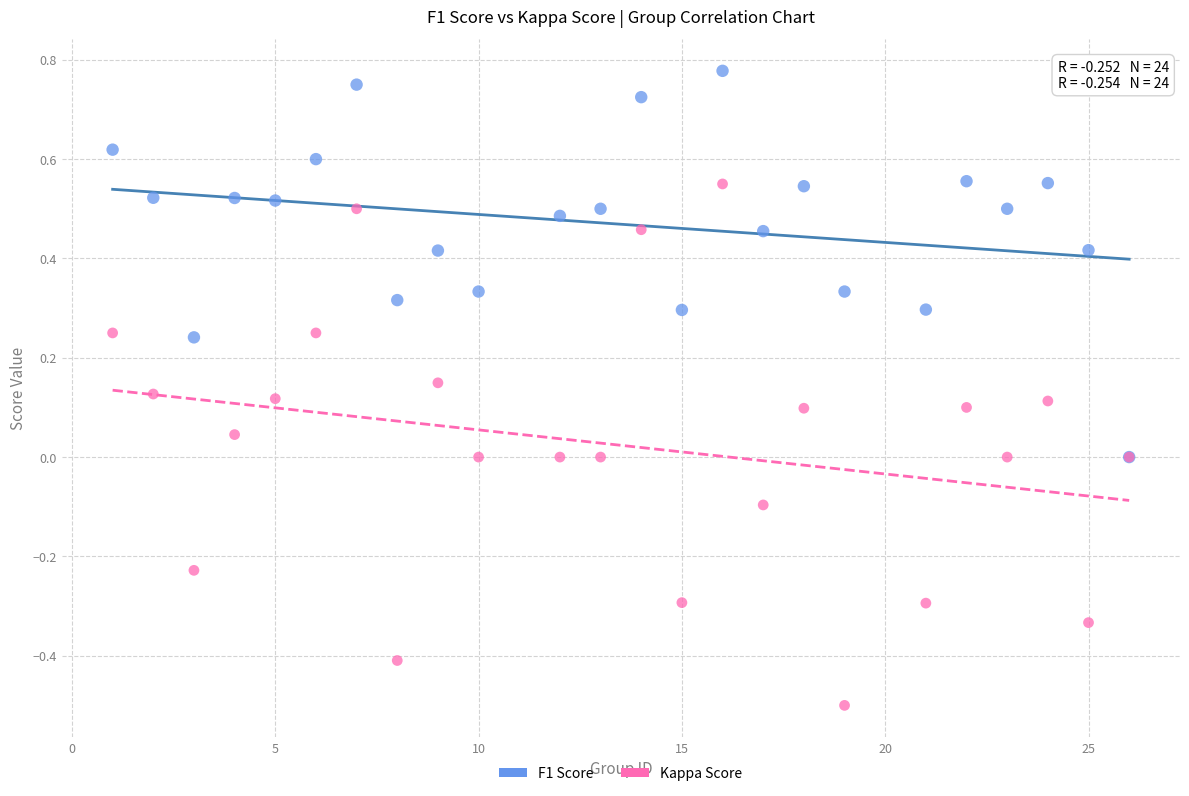

Which series has the widest spread of Y values?

Kappa Score